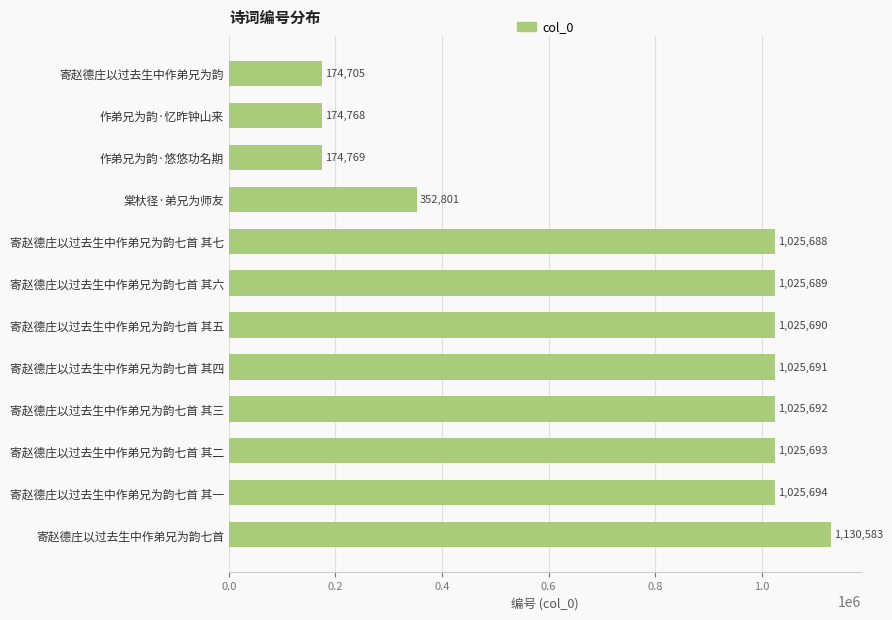

At which label is the value closest to 652644?

棠杕径·弟兄为师友